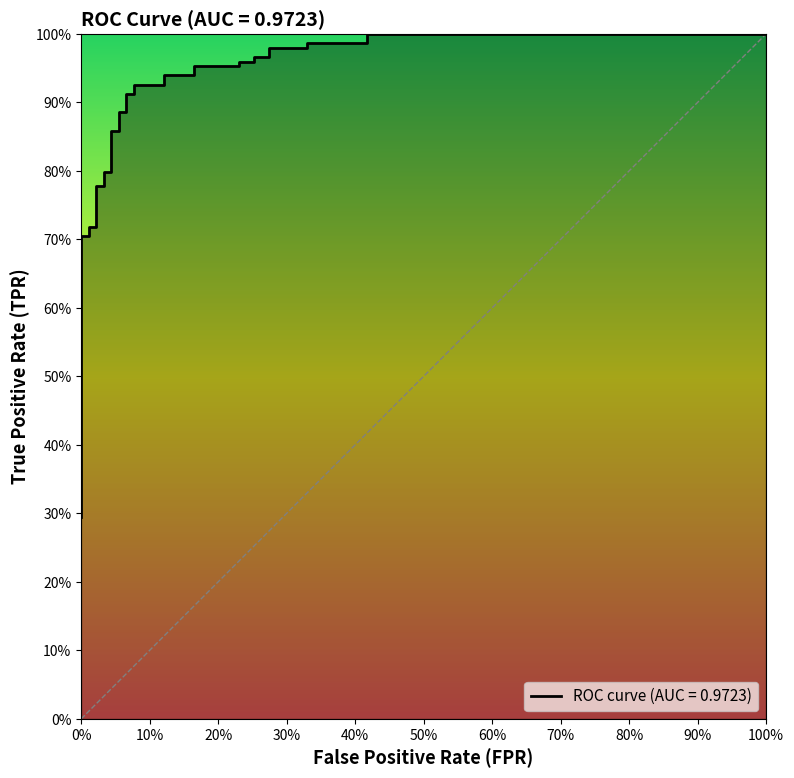

Count the number of categories in the chart.

40